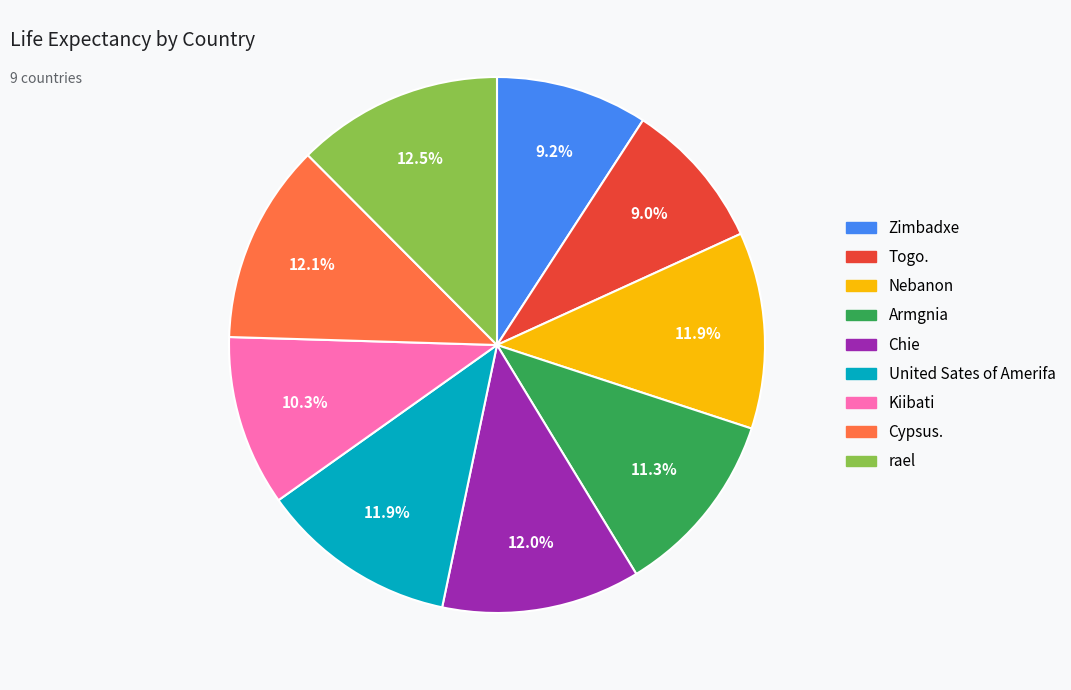

What is the ratio of the value at Cypsus. to the value at Armgnia?

1.1